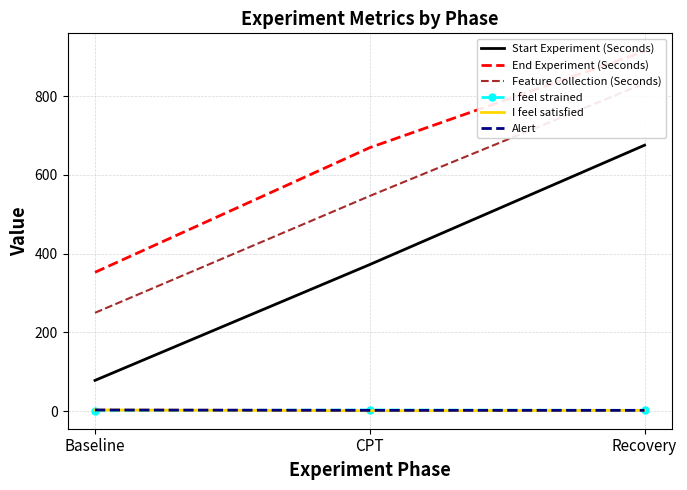

What value does the Start Experiment (Seconds) series have at Recovery?

675.7